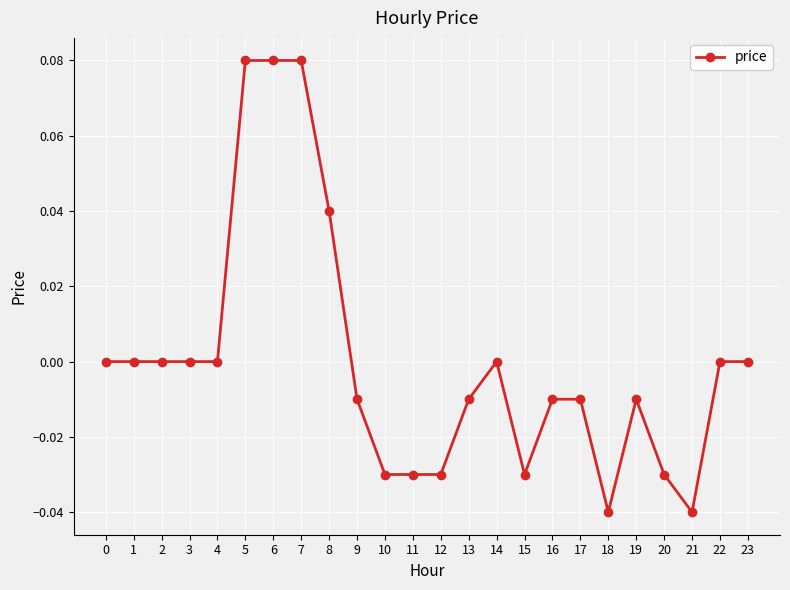

Count the number of data series in this chart.

1